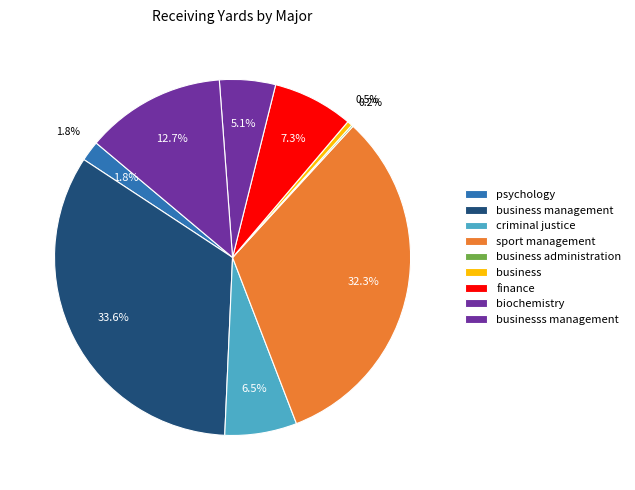

What portion of the pie excludes businesss management?

87.3%